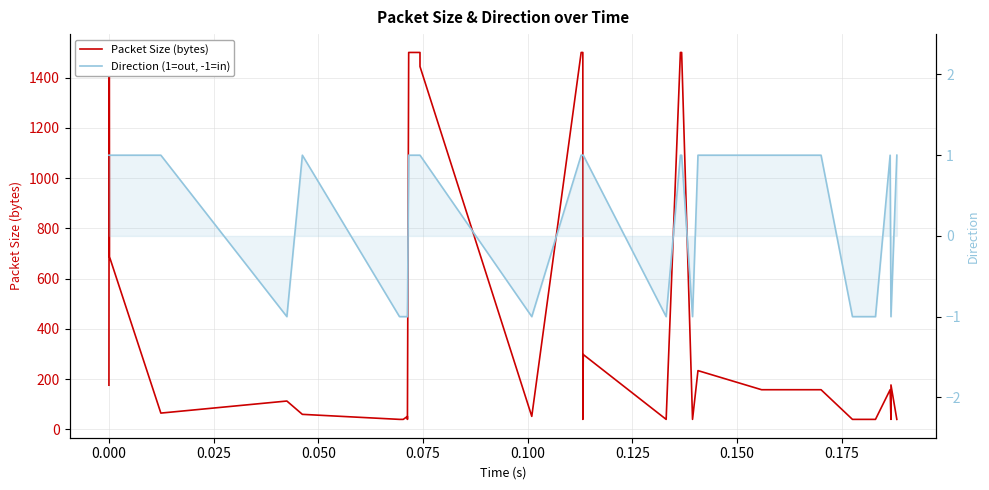

At how many categories does at least one series exceed 101?

21